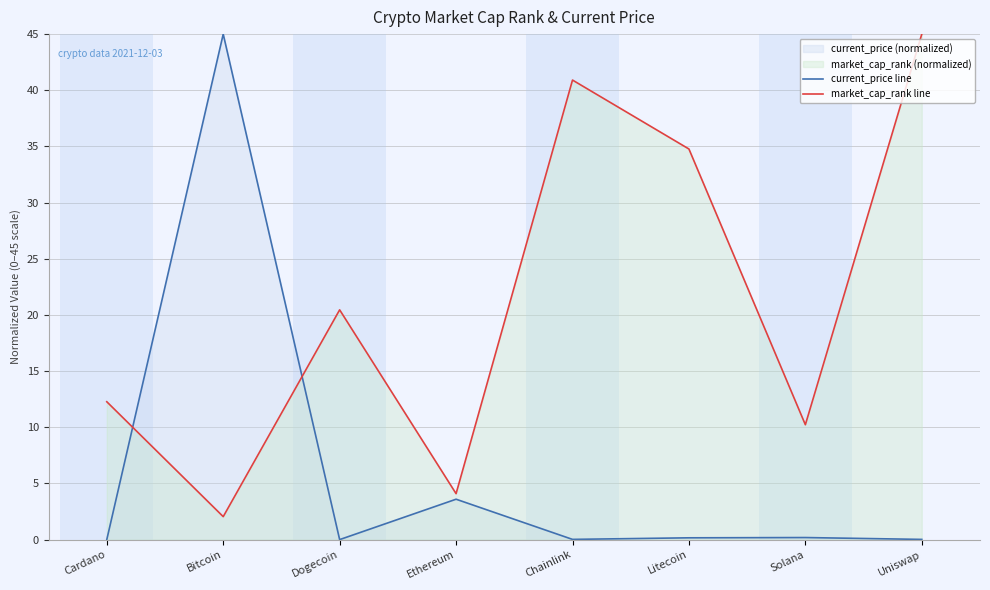

What is the approximate value of market_cap_rank line at Uniswap?

45.0